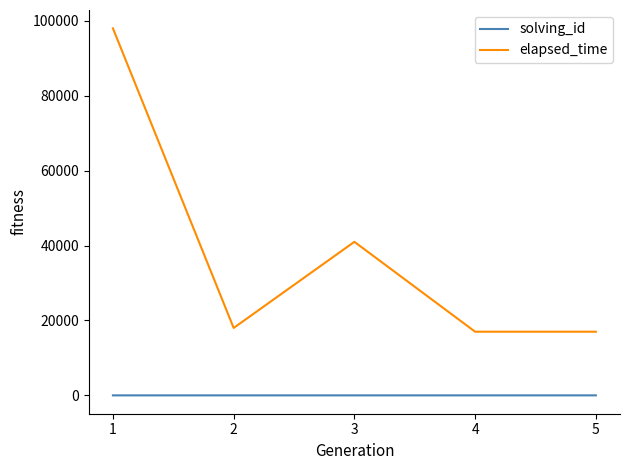

Which series has the widest spread of values?

elapsed_time